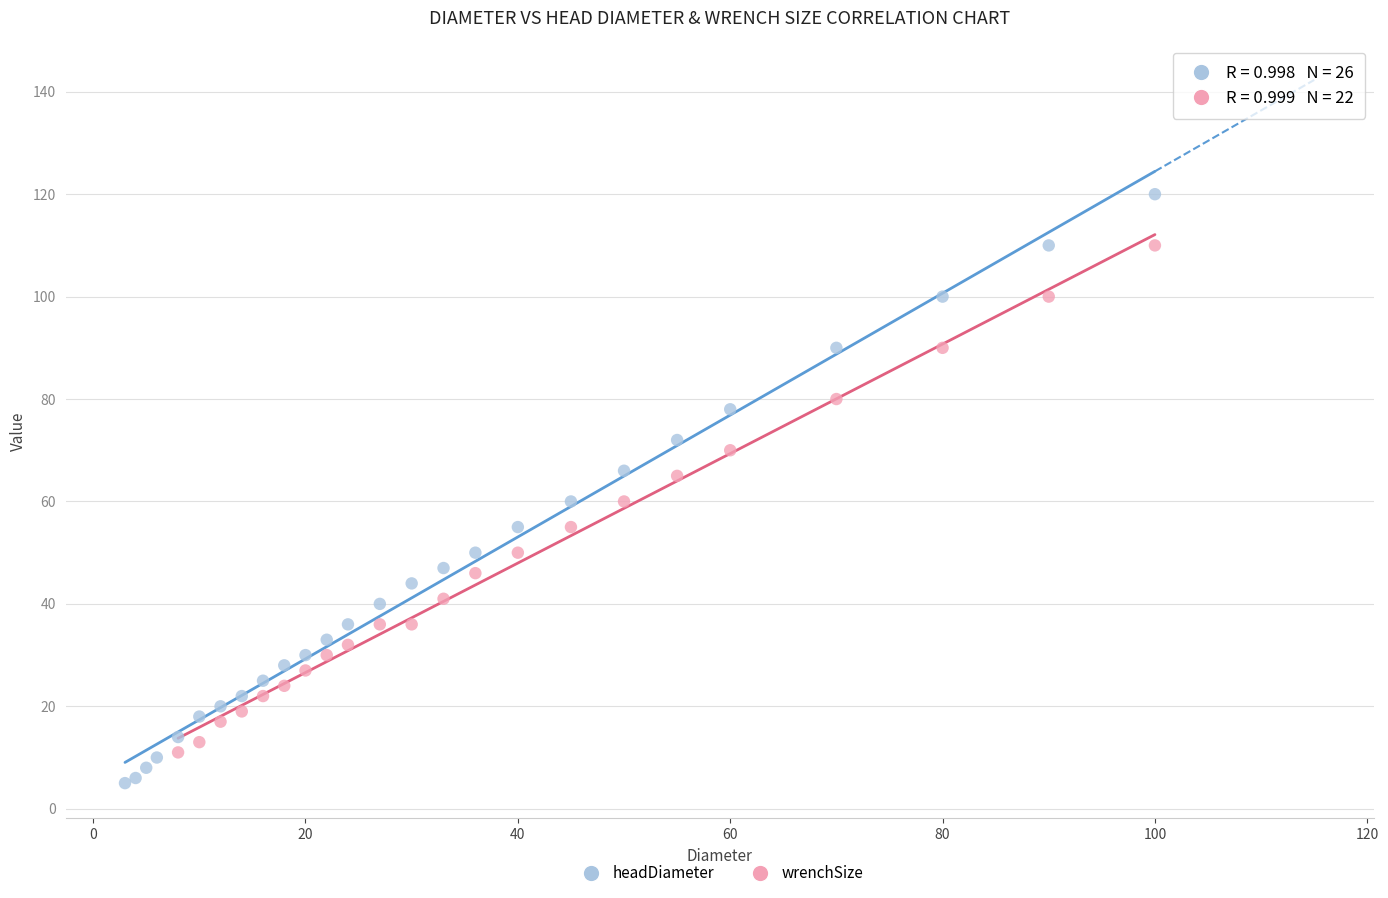

Which series reaches the maximum Y coordinate?

headDiameter